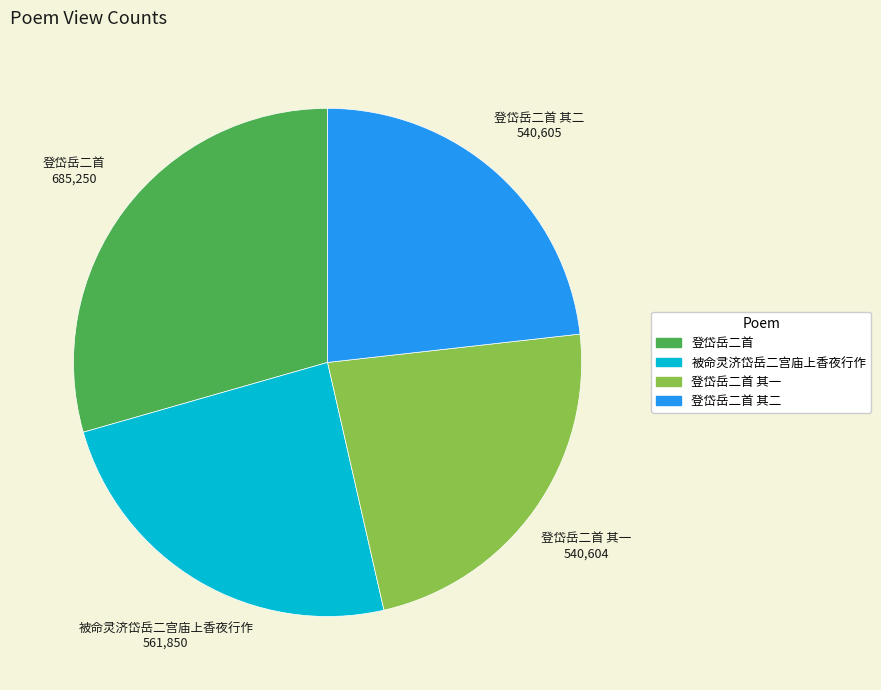

Does any single category account for the majority?

No